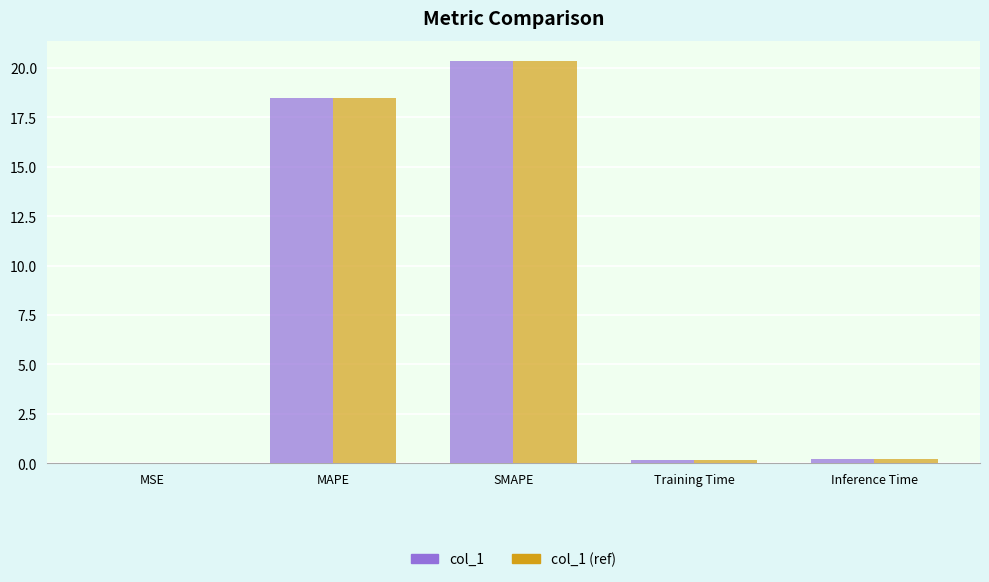

Read the col_1 (ref) value at Training Time.

0.2